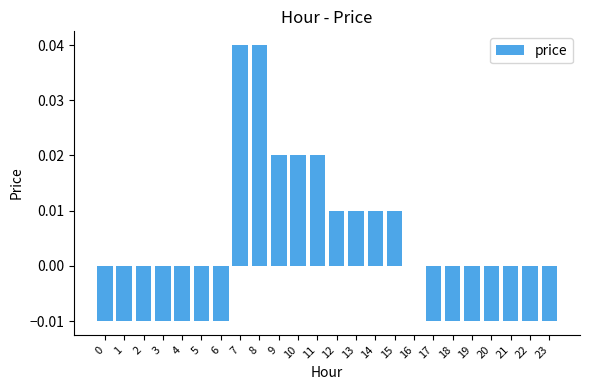

Is it true that the value at 7 is 0.1?

False